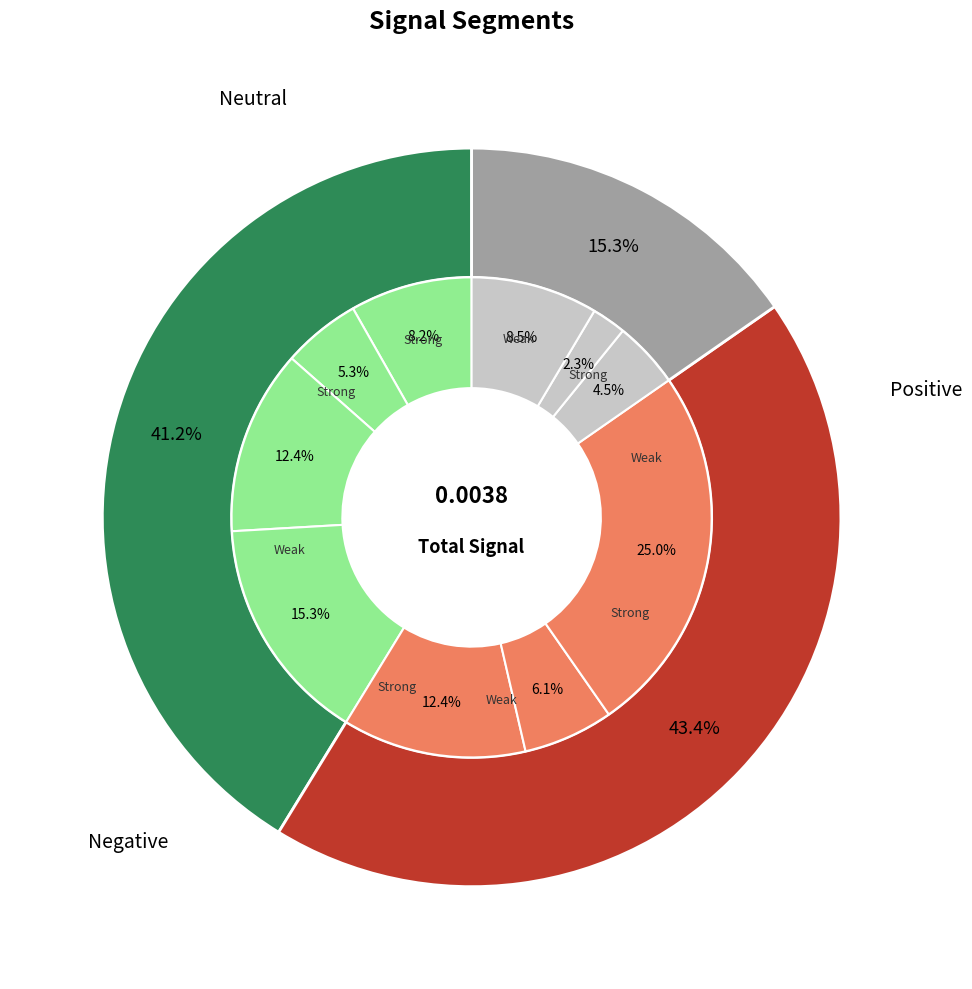

Is it true that signal segment 10 is 9% of the pie?

True